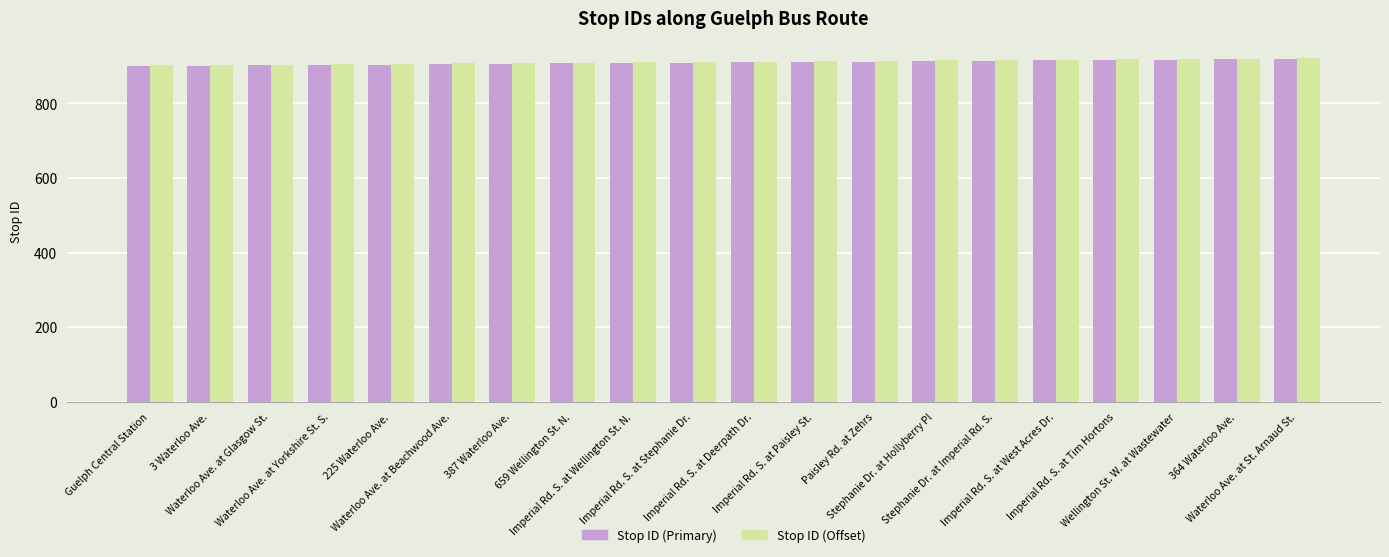

What is the total value across all series at Stephanie Dr. at Hollyberry Pl?

1828